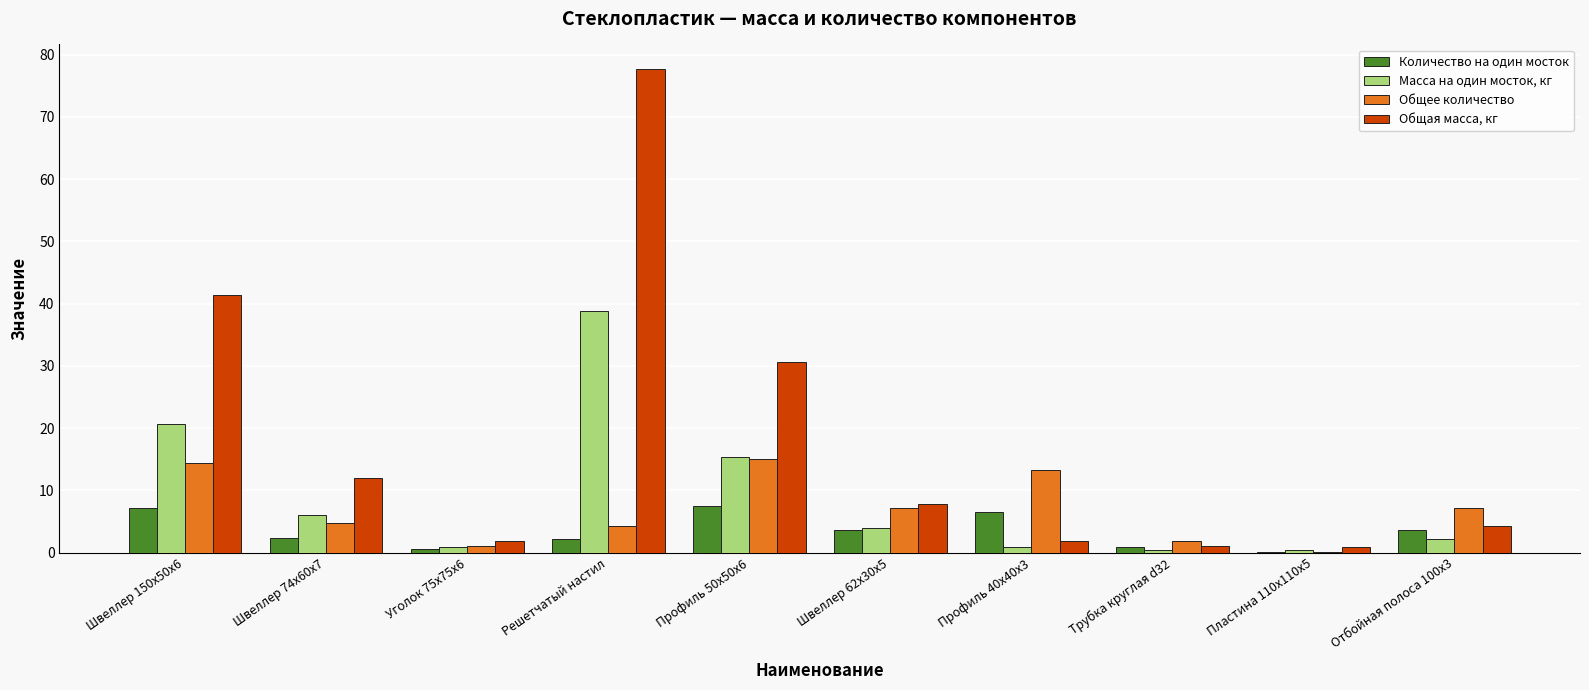

The Количество на один мосток series shows 1.5 at Швеллер 150x50x6. True or false?

False